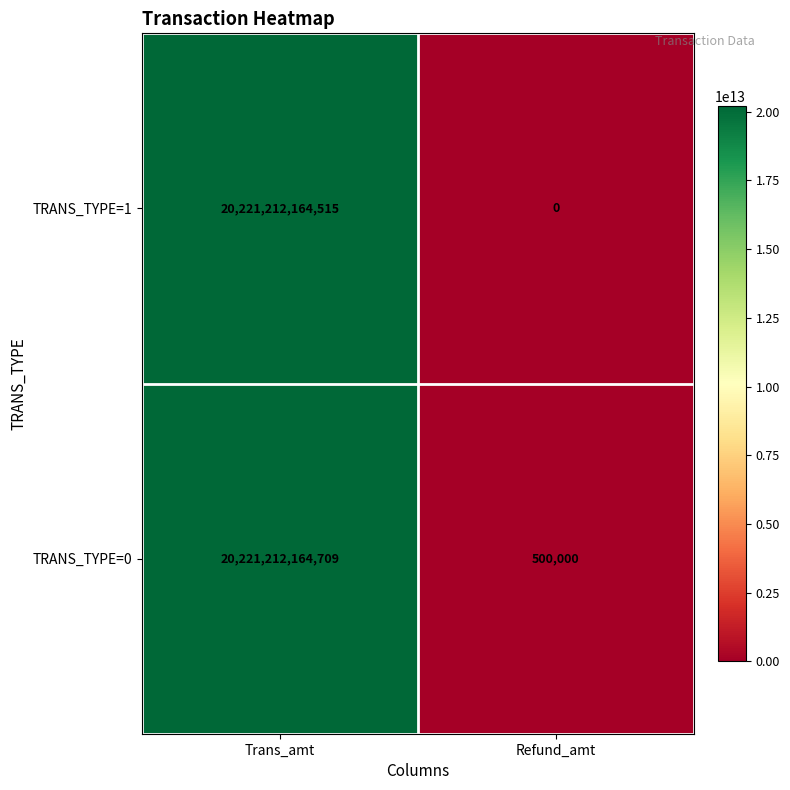

At which category is the sum across all series the highest?

Trans_amt